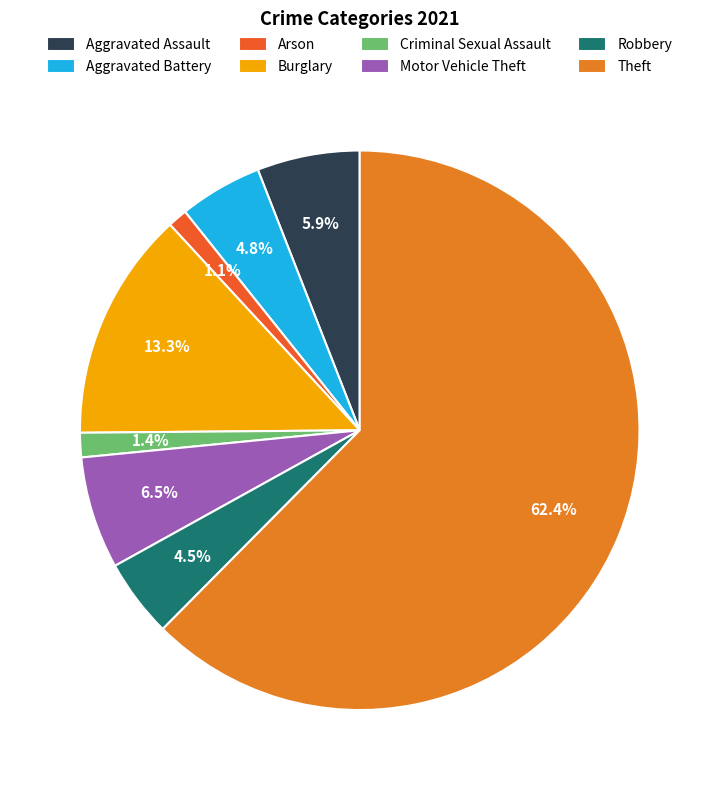

Does Criminal Sexual Assault account for over 50% of the chart?

No